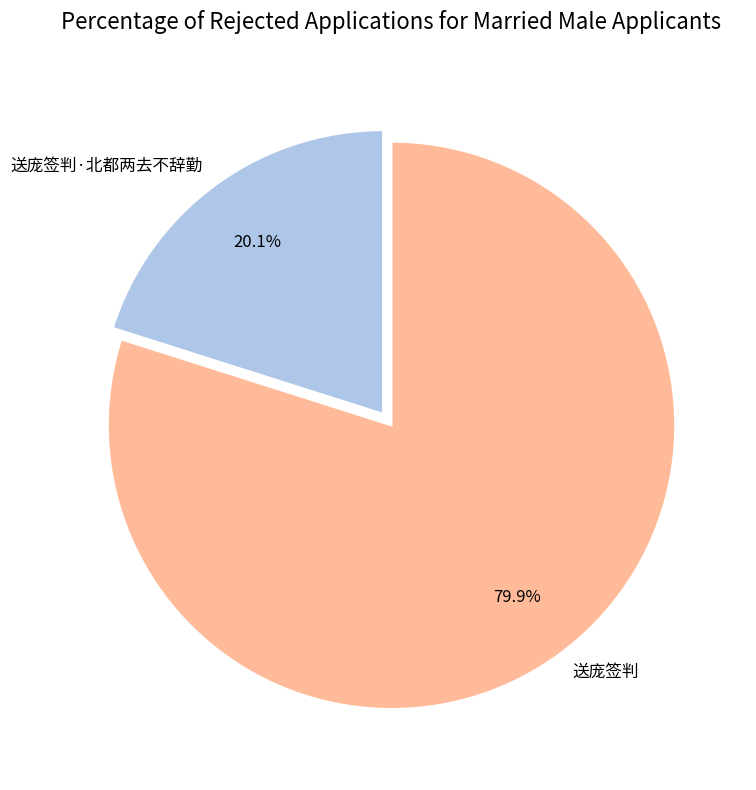

Between 送庞签判·北都两去不辞勤 and 送庞签判, which is larger?

送庞签判